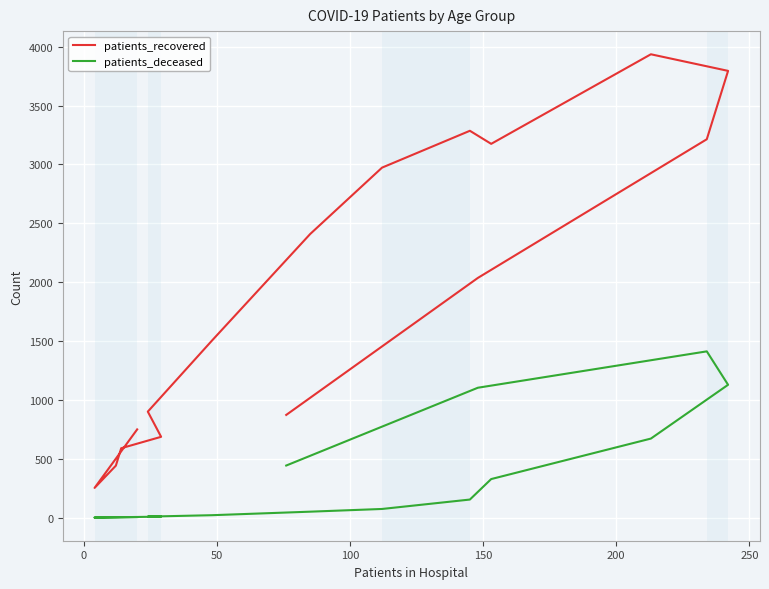

True or false: patients_deceased and patients_recovered intersect in this chart.

False